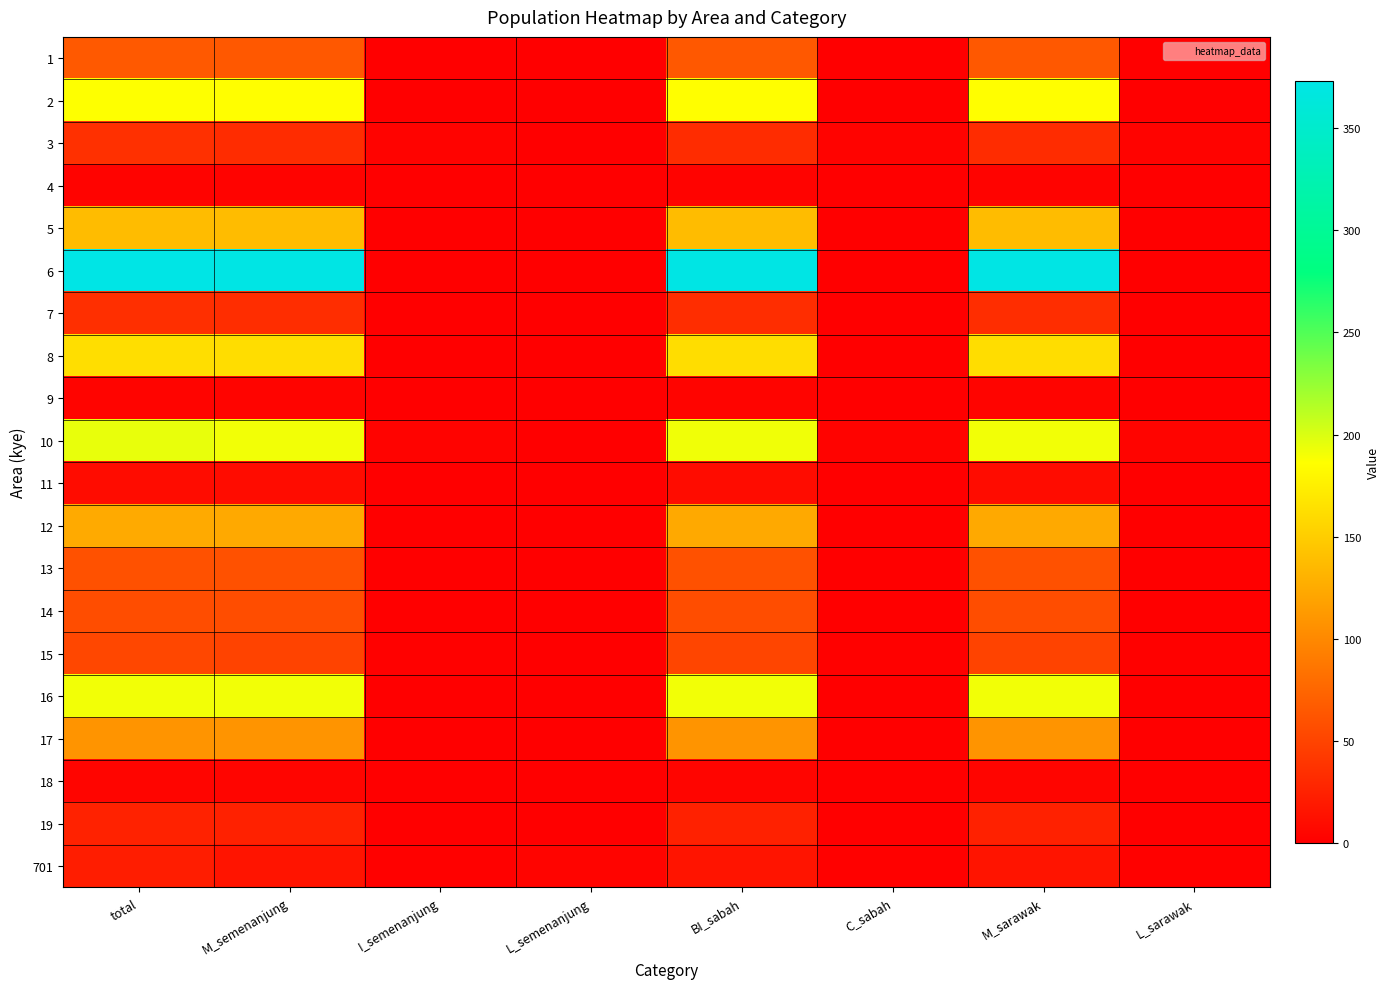

Count the number of data series in this chart.

20